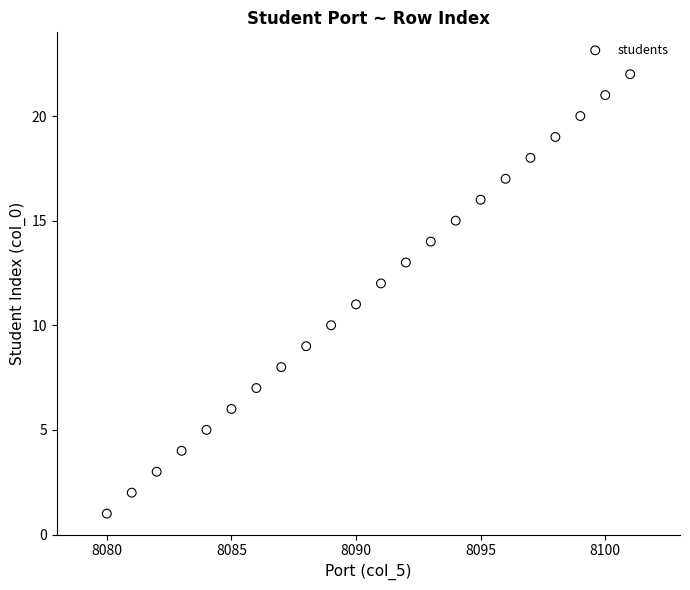

What is the range of Y values (max minus min)?

21